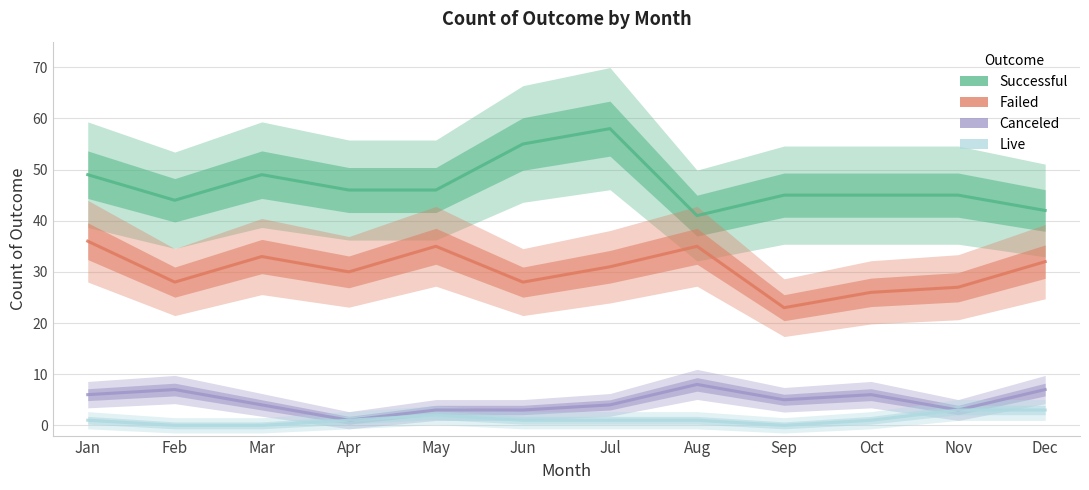

Where is the first local minimum for successful?

Feb